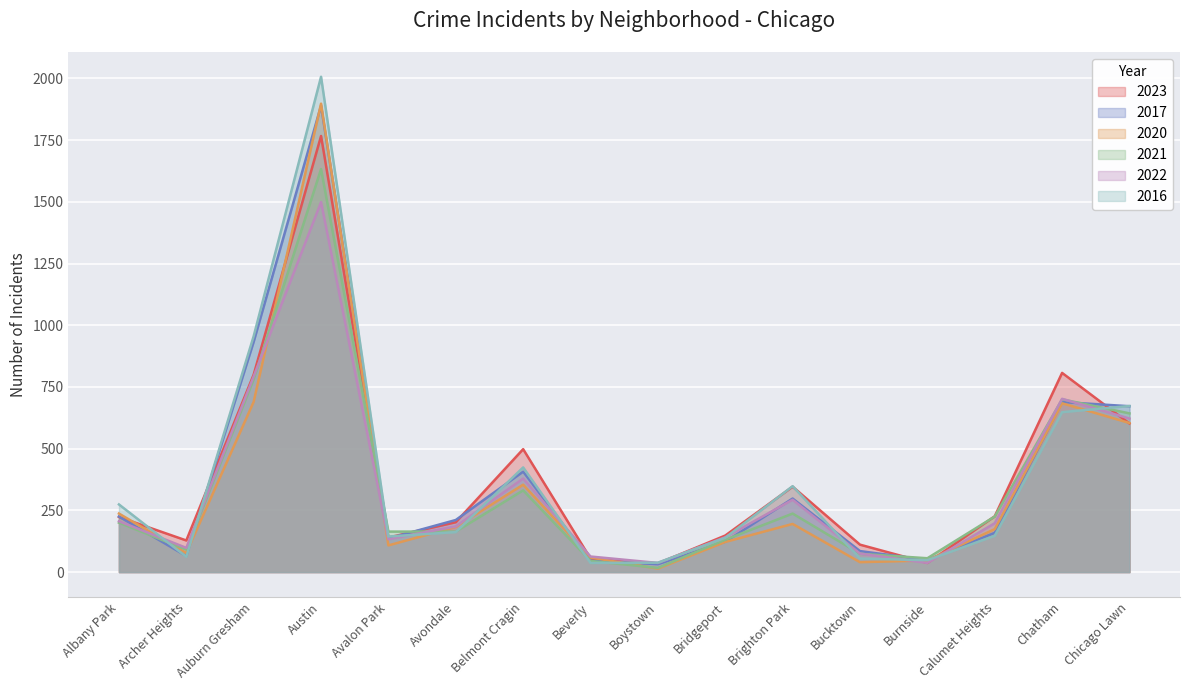

Reading left to right, list all the values displayed in this chart.

2023: Albany Park=223	Archer Heights=128	Auburn Gresham=800	Austin=1767	Avalon Park=140	Avondale=202	Belmont Cragin=498	Beverly=55	Boystown=35	Bridgeport=148	Brighton Park=346	Bucktown=111	Burnside=37	Calumet Heights=226	Chatham=807	Chicago Lawn=602
2017: Albany Park=225	Archer Heights=65	Auburn Gresham=933	Austin=1890	Avalon Park=136	Avondale=211	Belmont Cragin=407	Beverly=46	Boystown=32	Bridgeport=123	Brighton Park=298	Bucktown=85	Burnside=49	Calumet Heights=159	Chatham=689	Chicago Lawn=672
2020: Albany Park=237	Archer Heights=77	Auburn Gresham=690	Austin=1898	Avalon Park=108	Avondale=183	Belmont Cragin=354	Beverly=59	Boystown=14	Bridgeport=122	Brighton Park=195	Bucktown=40	Burnside=47	Calumet Heights=174	Chatham=684	Chicago Lawn=604
2021: Albany Park=200	Archer Heights=91	Auburn Gresham=781	Austin=1633	Avalon Park=164	Avondale=164	Belmont Cragin=331	Beverly=45	Boystown=17	Bridgeport=131	Brighton Park=237	Bucktown=74	Burnside=56	Calumet Heights=225	Chatham=700	Chicago Lawn=643
2022: Albany Park=206	Archer Heights=98	Auburn Gresham=793	Austin=1499	Avalon Park=133	Avondale=185	Belmont Cragin=379	Beverly=63	Boystown=37	Bridgeport=141	Brighton Park=293	Bucktown=75	Burnside=37	Calumet Heights=198	Chatham=702	Chicago Lawn=622
2016: Albany Park=274	Archer Heights=62	Auburn Gresham=956	Austin=2007	Avalon Park=144	Avondale=162	Belmont Cragin=424	Beverly=37	Boystown=38	Bridgeport=139	Brighton Park=348	Bucktown=55	Burnside=48	Calumet Heights=147	Chatham=648	Chicago Lawn=673